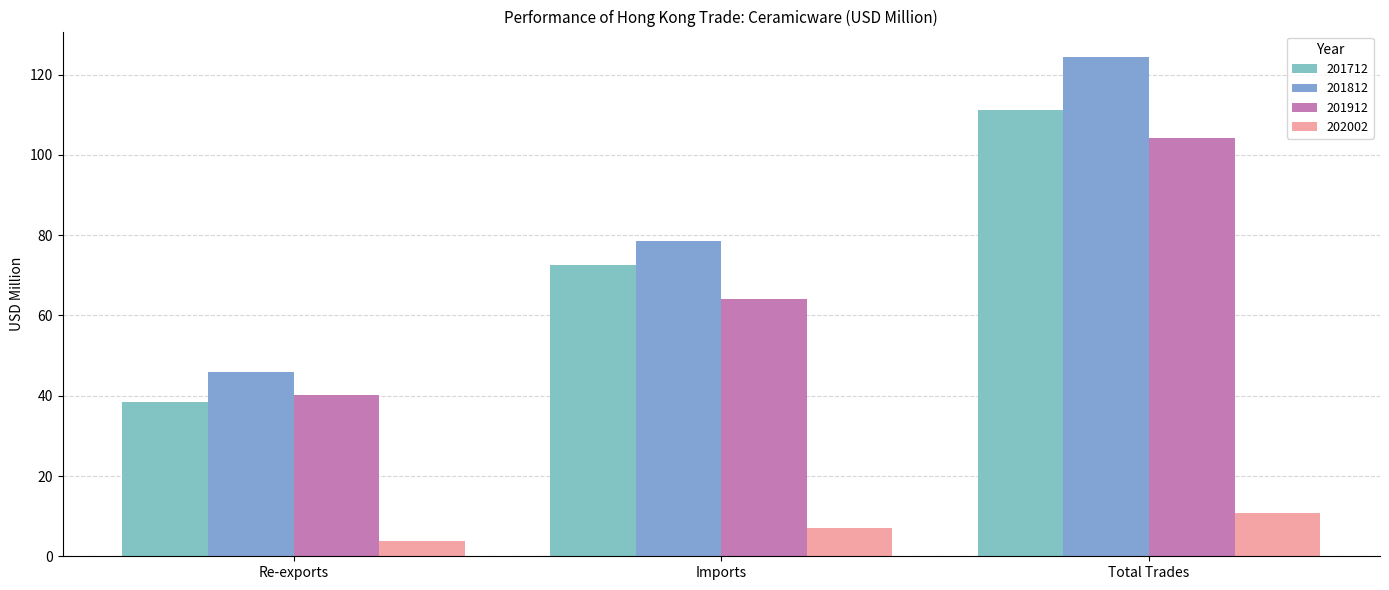

What is the label of the 1st bar from the left?

Re-exports